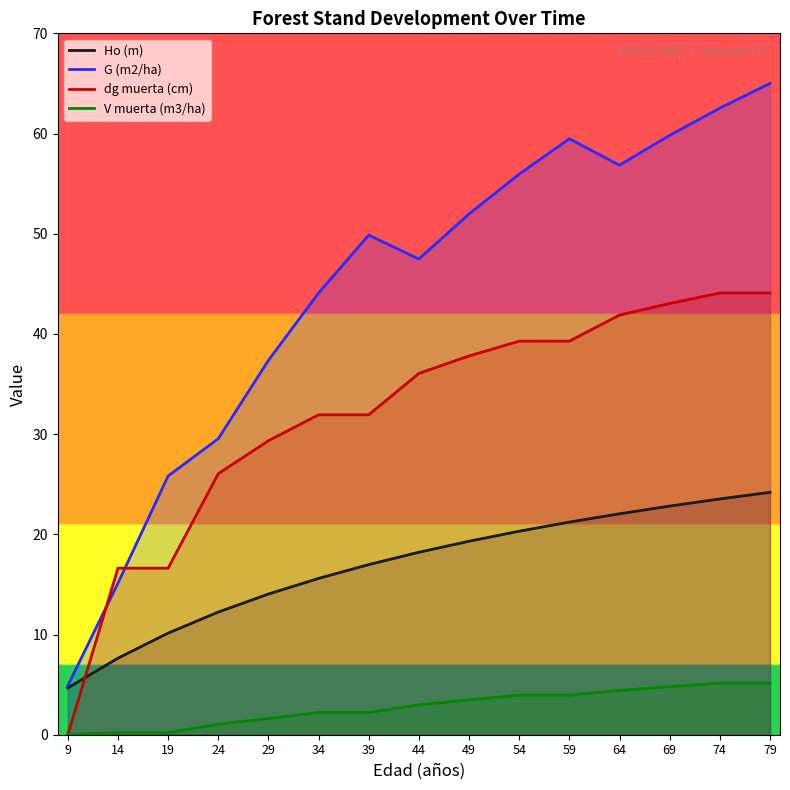

What is the value of the dg muerta (cm) point at the 11th from the left?

39.3